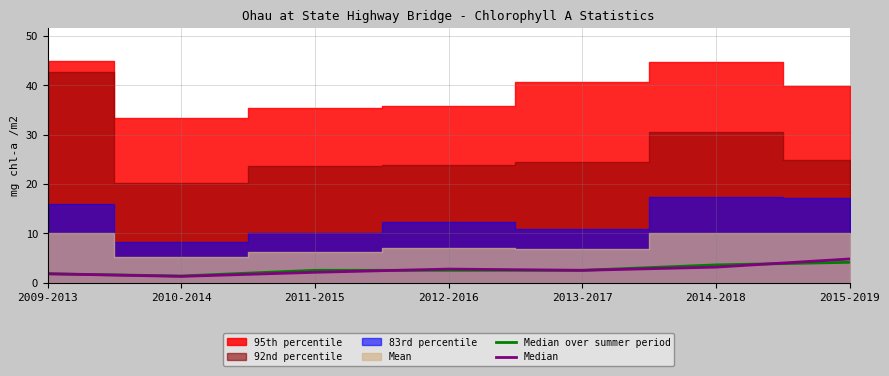

What is the sum of the Median over summer period values at 2011-2015 and 2012-2016?

5.0